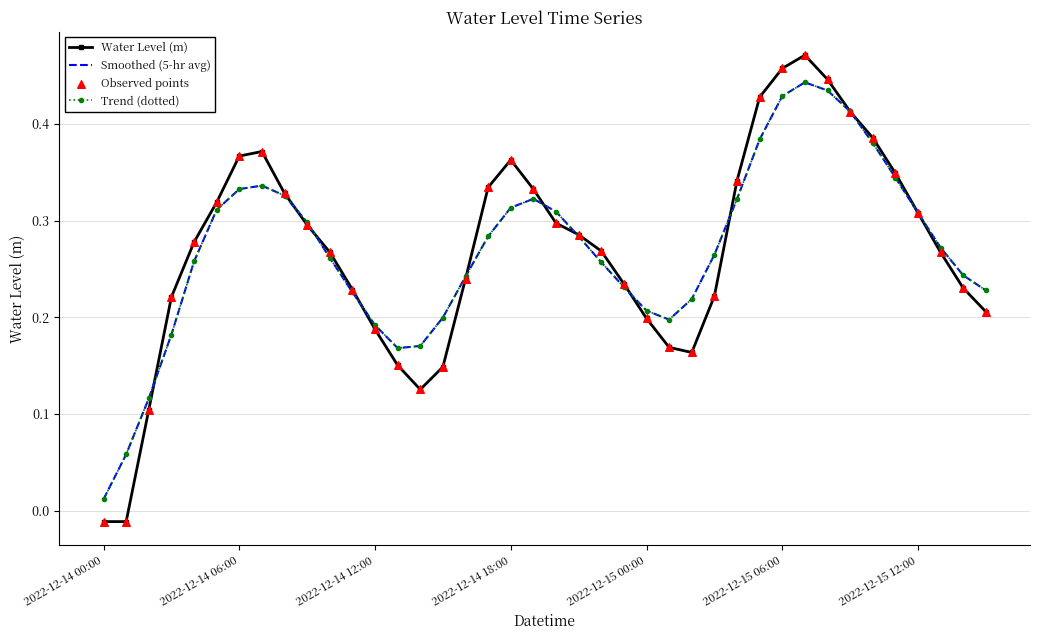

At which category is the sum across all series the highest?

31